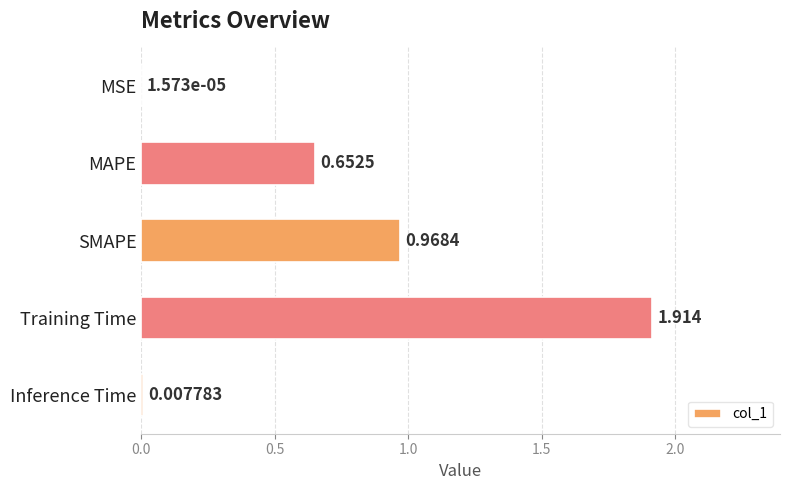

Between MSE and MAPE, which is larger?

MAPE